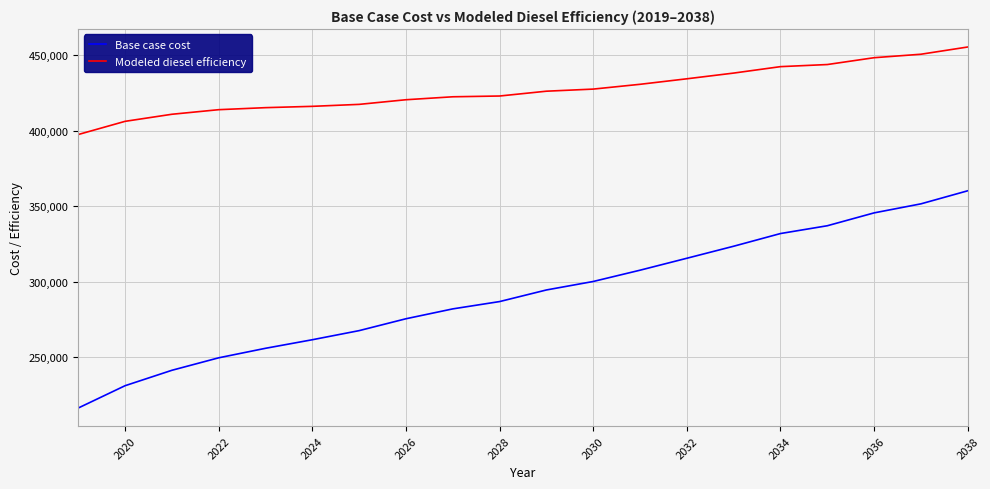

True or false: Base case cost and Modeled diesel efficiency intersect in this chart.

False